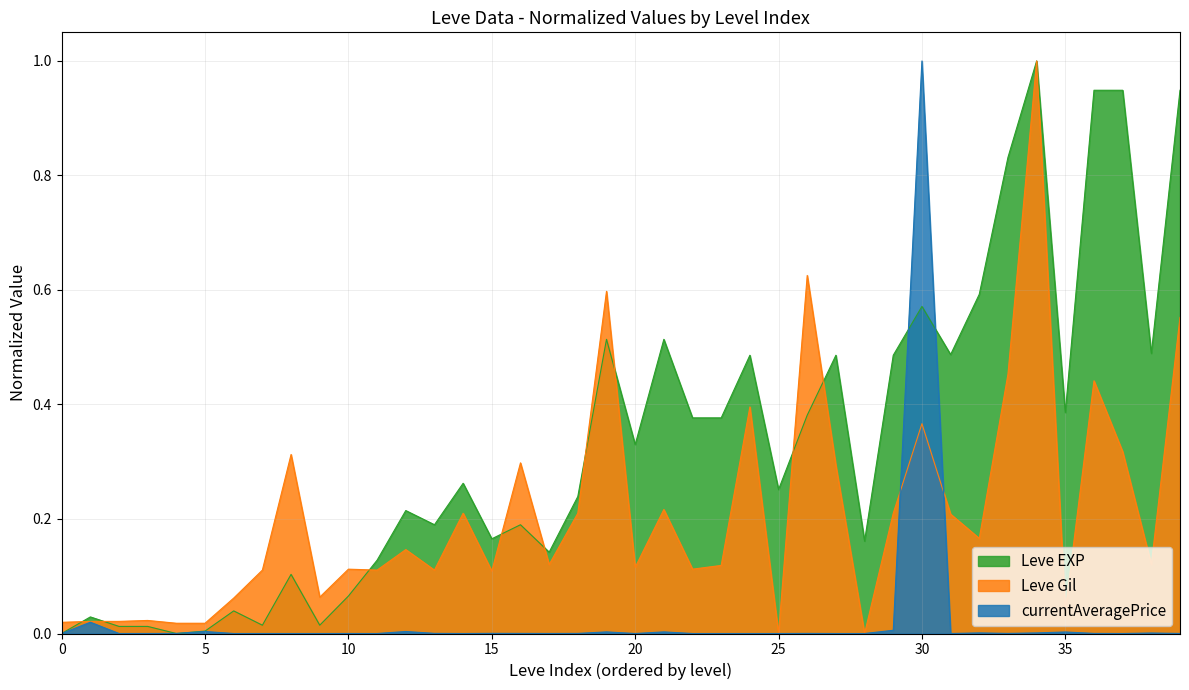

Which series has the largest range (max minus min)?

Leve EXP